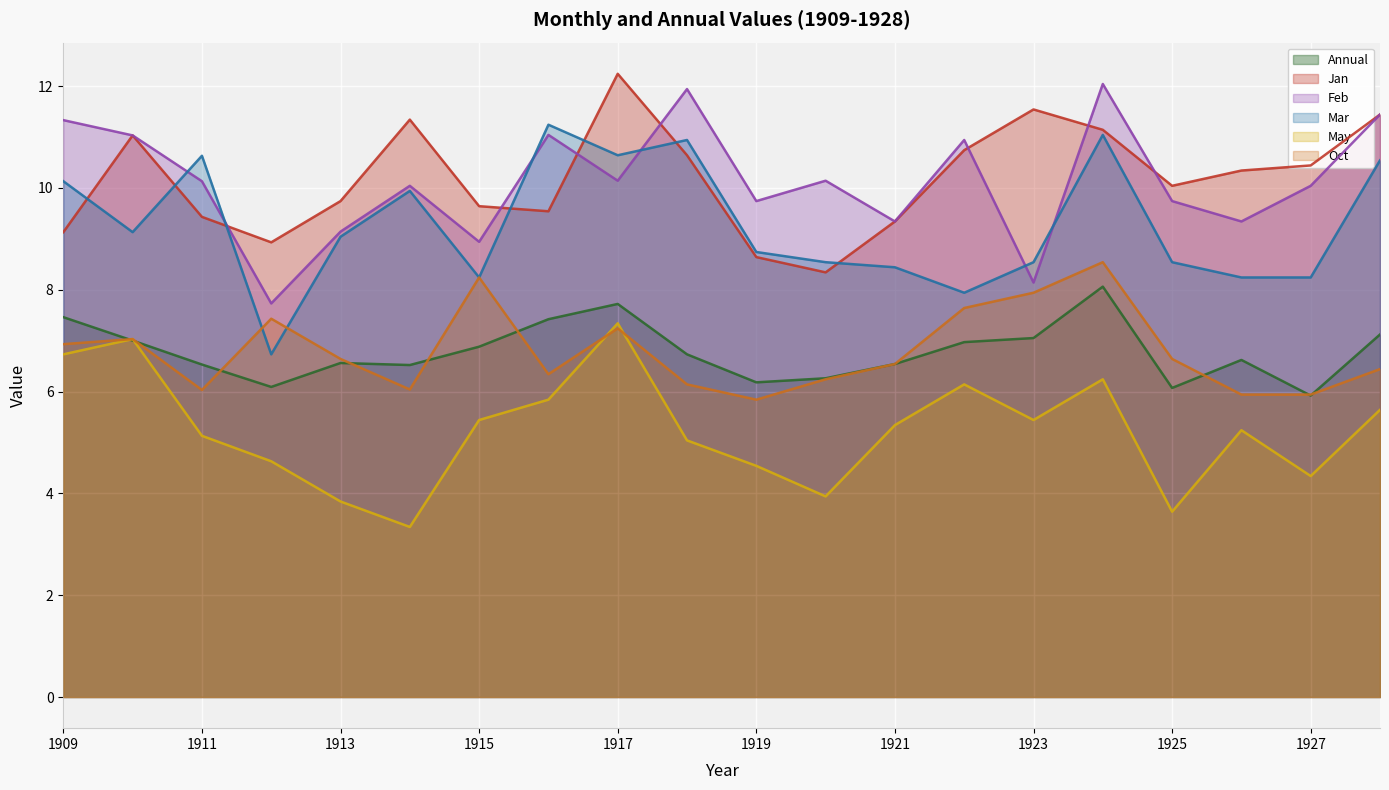

What is the spread (max minus min) of values at 1922?

4.8